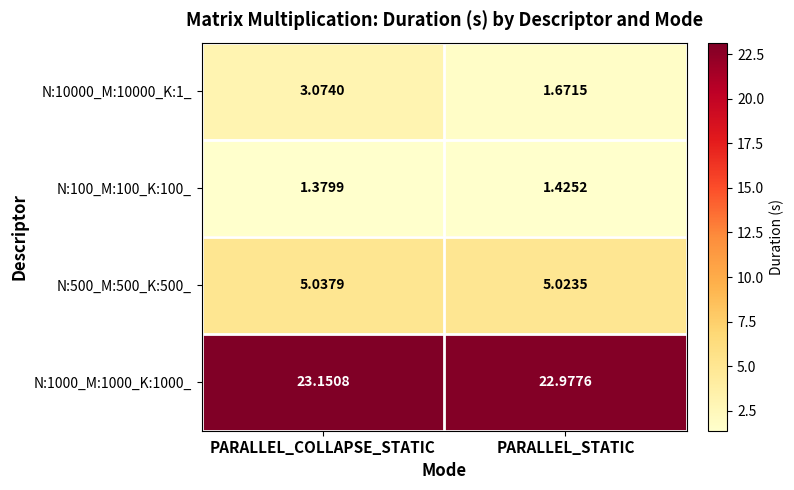

At which category does the chart reach its peak across all series?

PARALLEL_COLLAPSE_STATIC